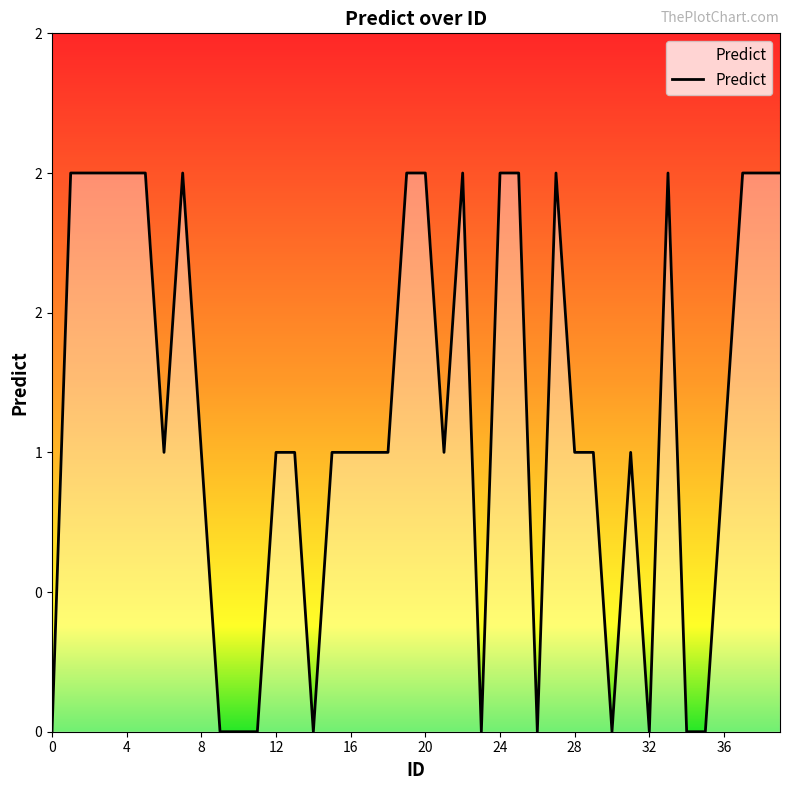

Does the chart display data point markers on the line(s)?

No